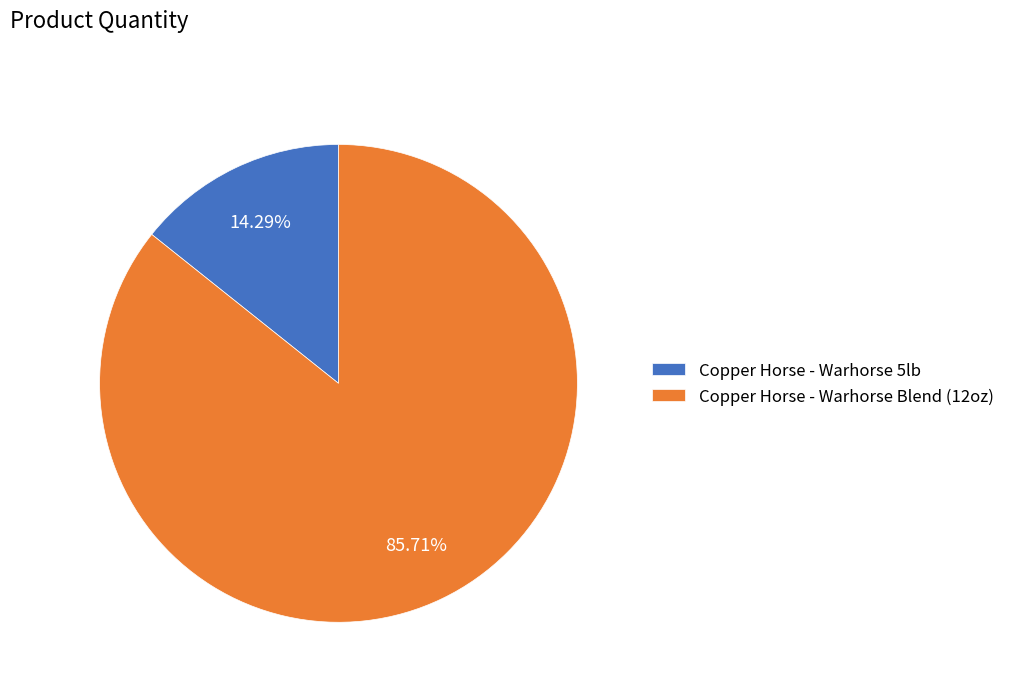

Is there any slice that represents more than half of the pie?

Yes